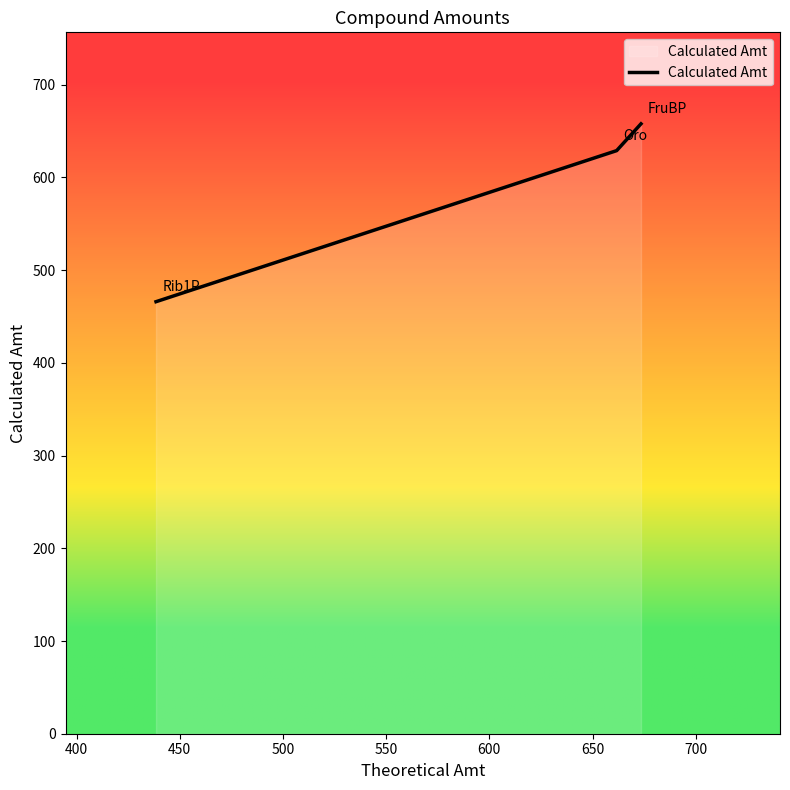

What is the average value?

584.3